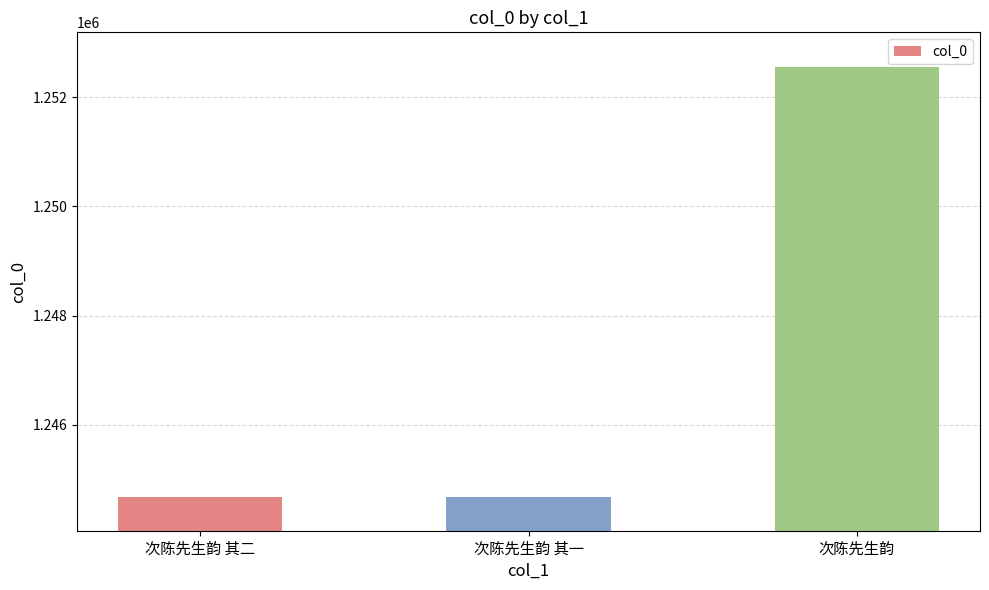

What is the minimum value shown in the chart?

1244678